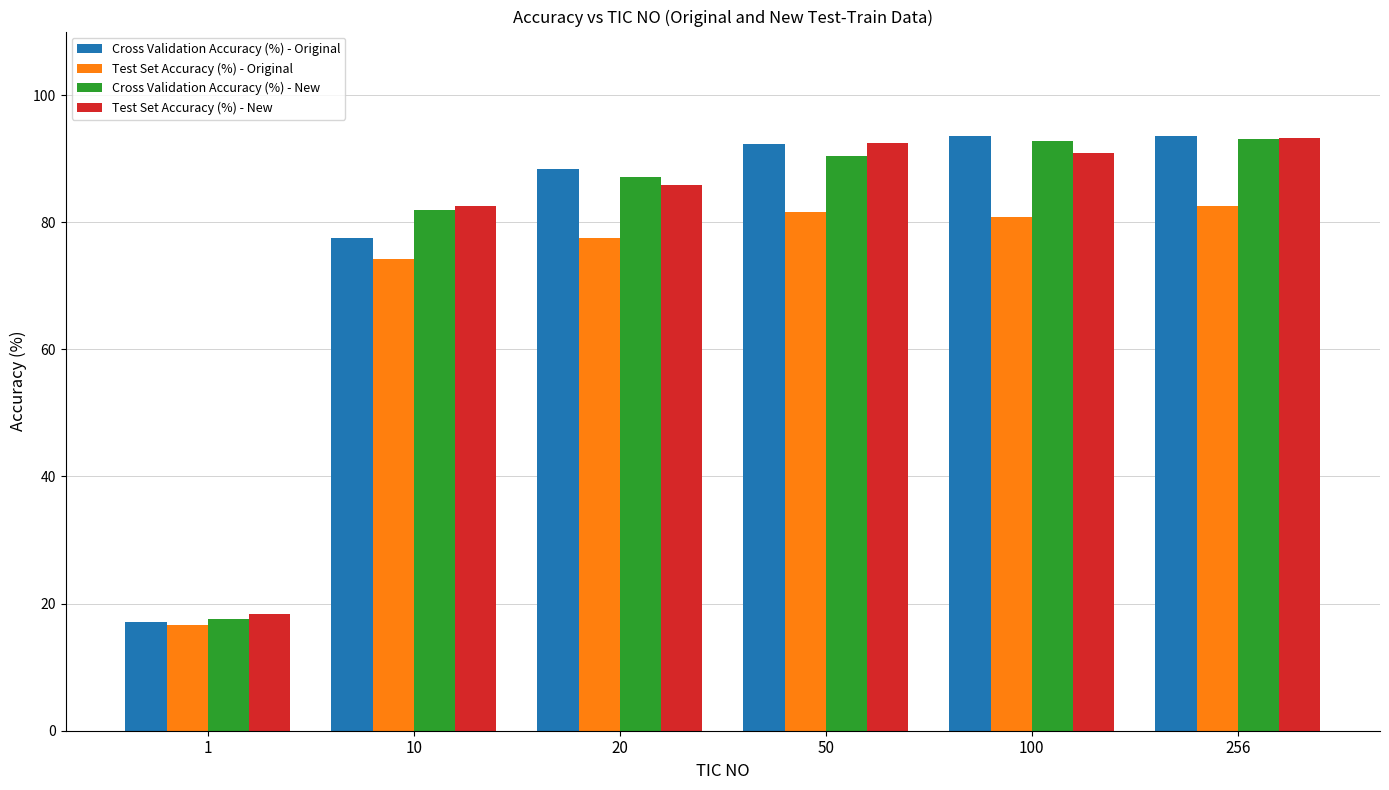

At which label is Cross Validation Accuracy (%) - Original closest to 55?

10